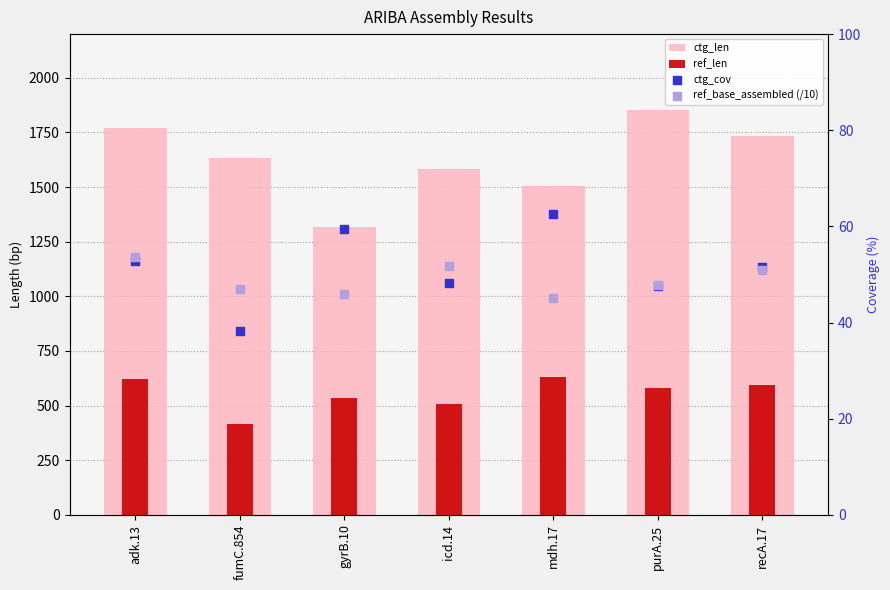

What are all the series names shown in the legend?

ctg_len, ref_len, ctg_cov, ref_base_assembled (/10)